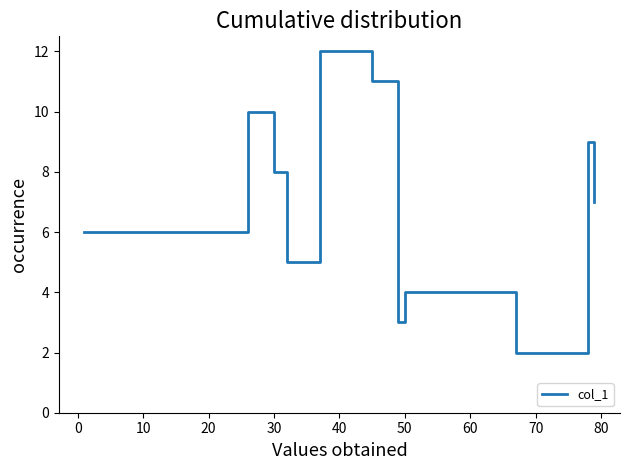

What is the maximum value shown in the chart?

12.0